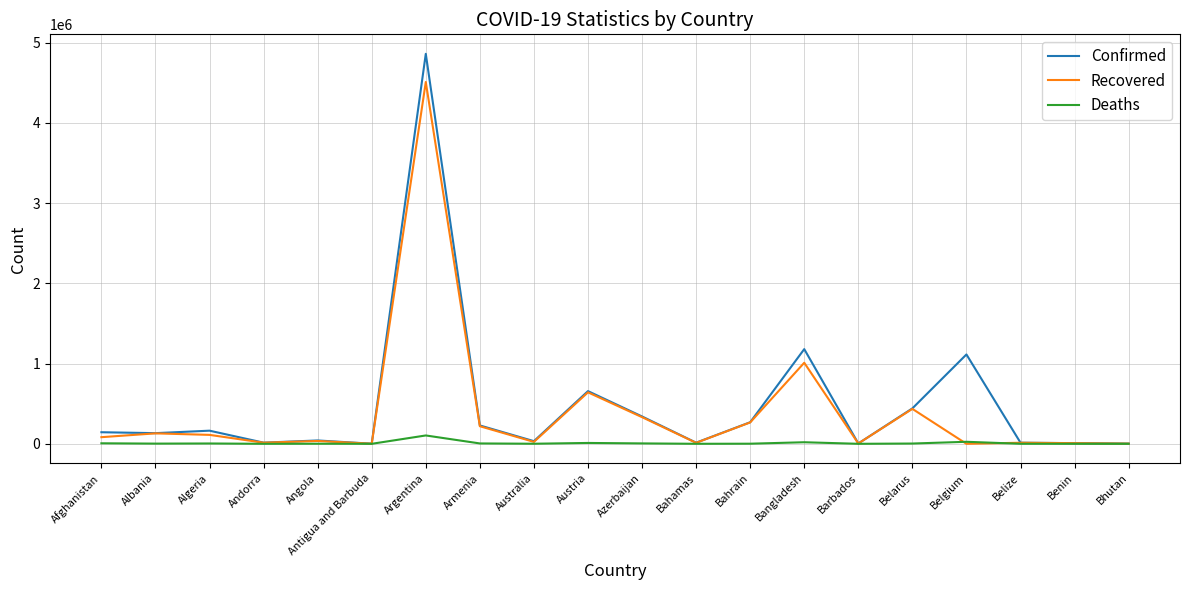

Rank the series at Argentina from highest to lowest value.

Confirmed, Recovered, Deaths